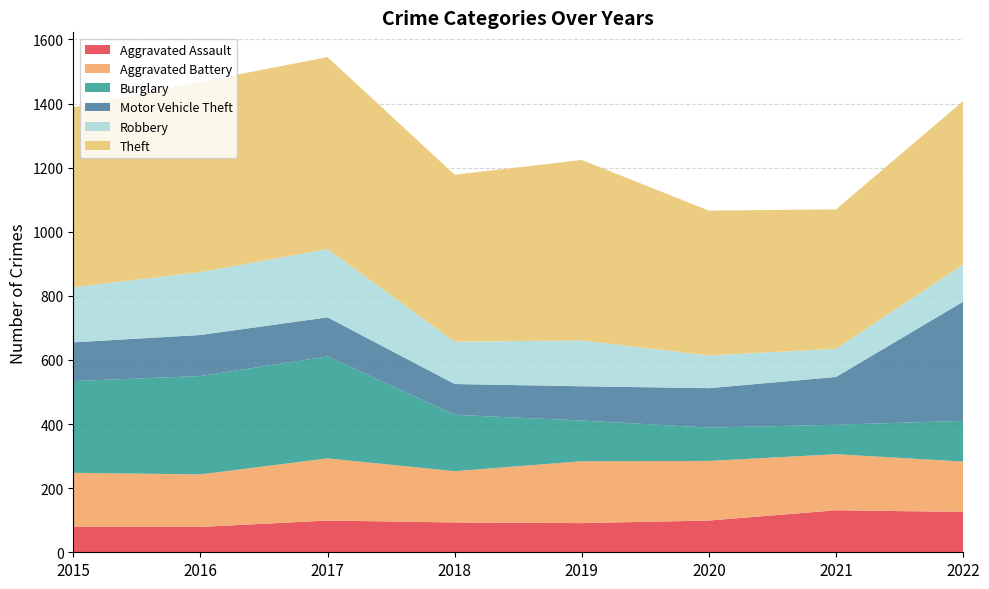

Reading left to right, transcribe all the data shown in this chart.

Aggravated Assault: 79	79	99	93	91	99	131	126
Aggravated Battery: 169	164	194	160	193	186	175	157
Burglary: 286	307	318	176	127	104	92	127
Motor Vehicle Theft: 121	128	122	96	107	123	149	372
Robbery: 172	196	213	132	143	102	88	116
Theft: 561	594	599	521	563	452	435	510